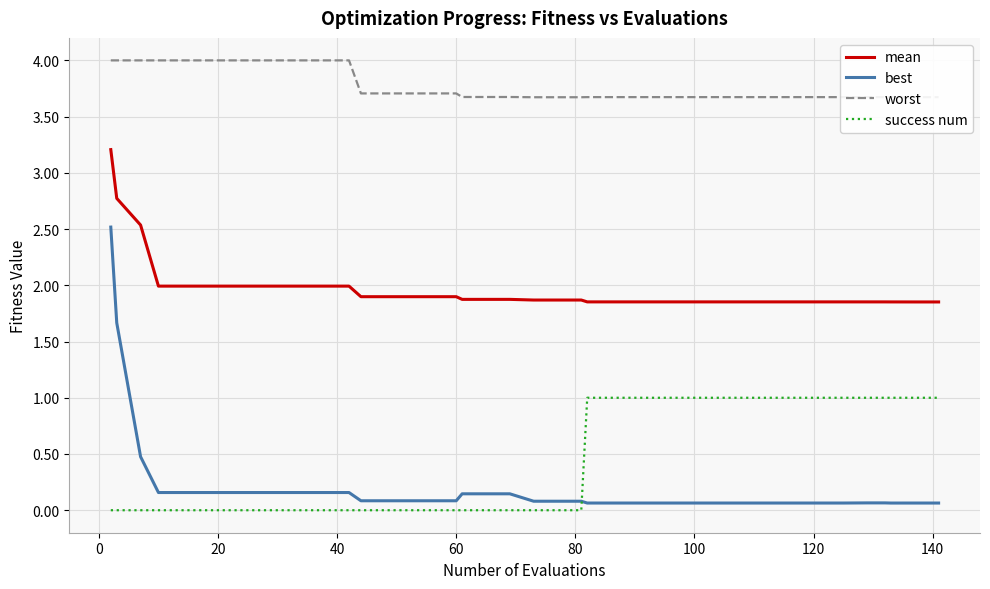

What is the greatest value displayed?

4.0